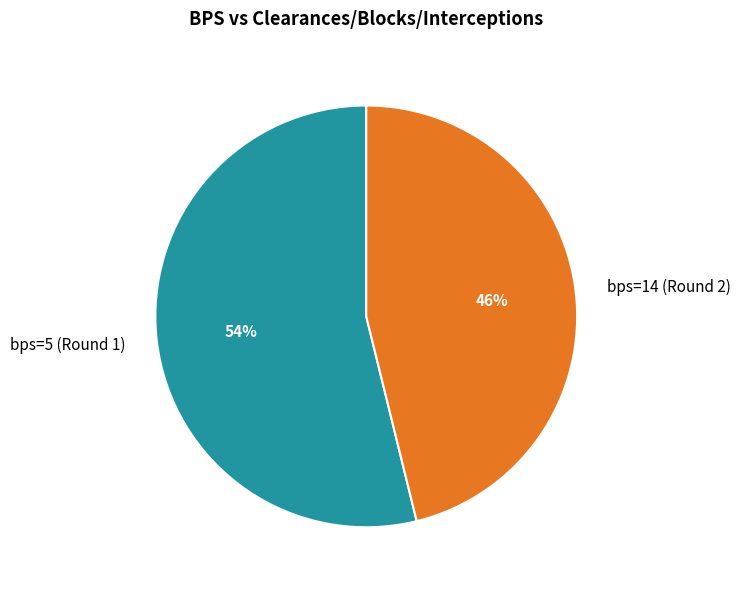

Is the sum of bps=14 (Round 2) and bps=5 (Round 1) greater than half?

Yes